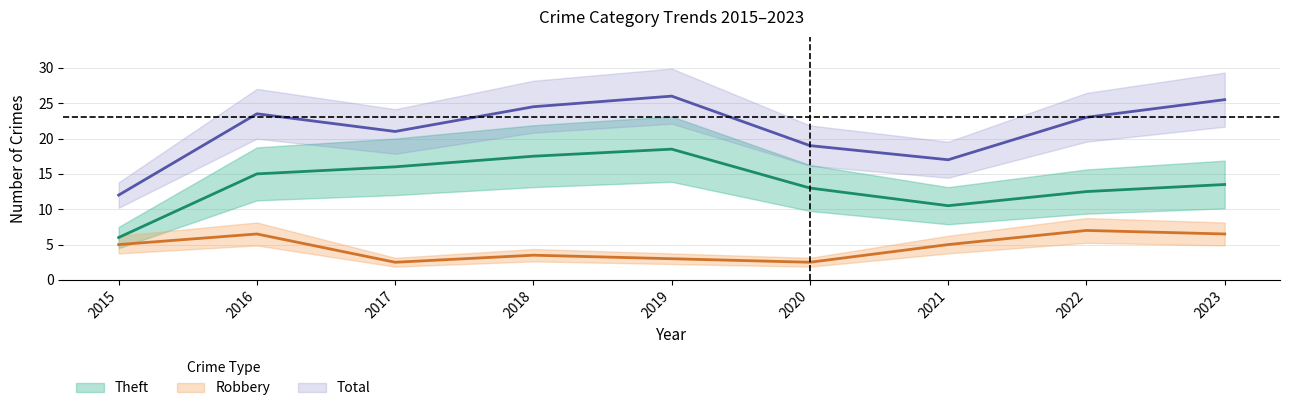

What is the sum of the Robbery values at 2019 and 2018?

6